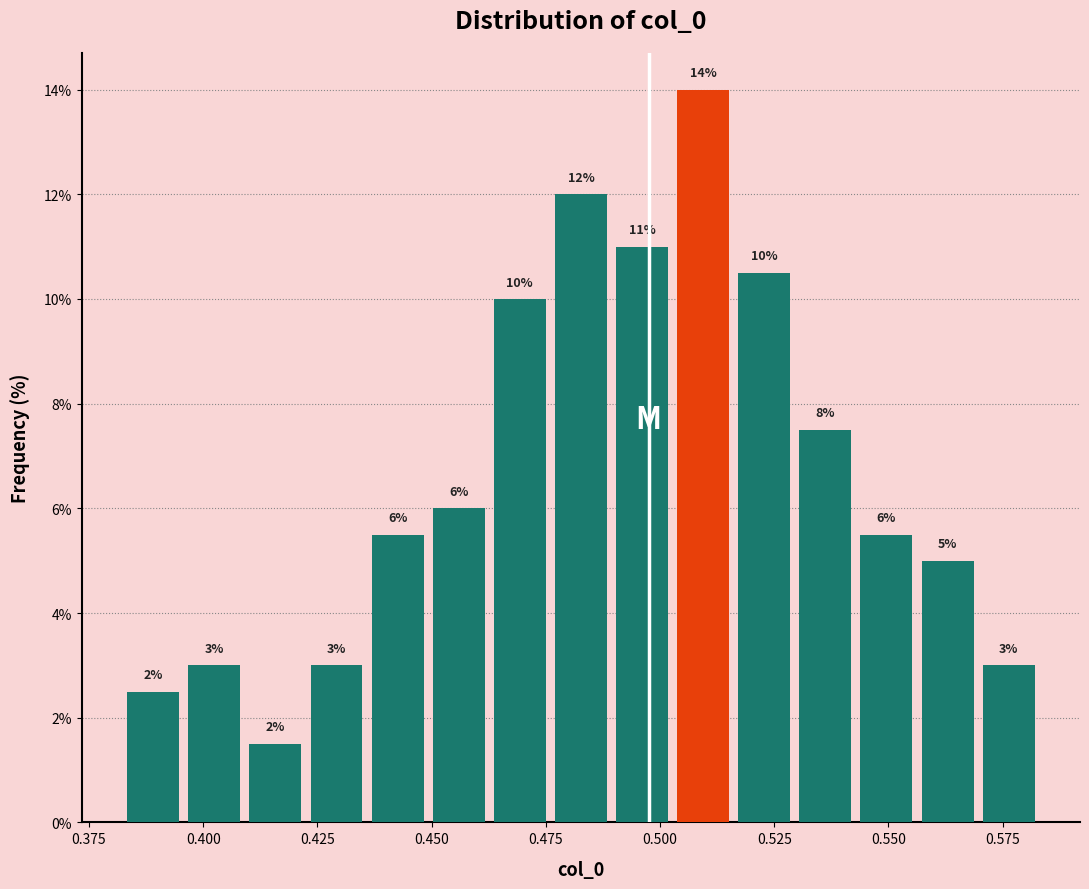

Around what value on the x-axis is the tallest bar? Give the approximate position of its centre, as read against the axis.

0.510